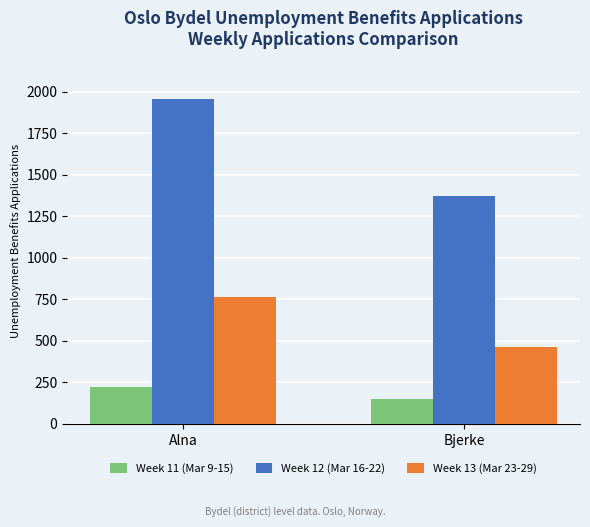

The Week 11 (Mar 9-15) series shows 299 at Alna. True or false?

False